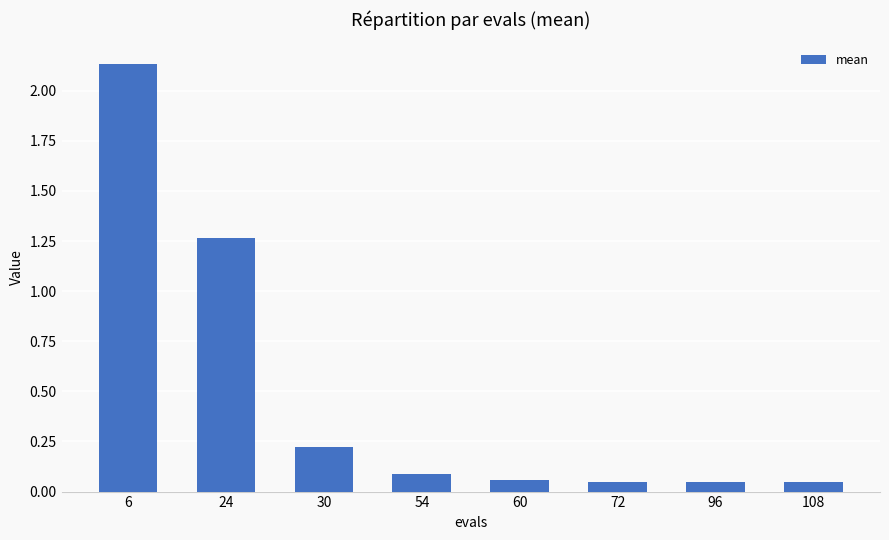

How many bars are there in total?

8